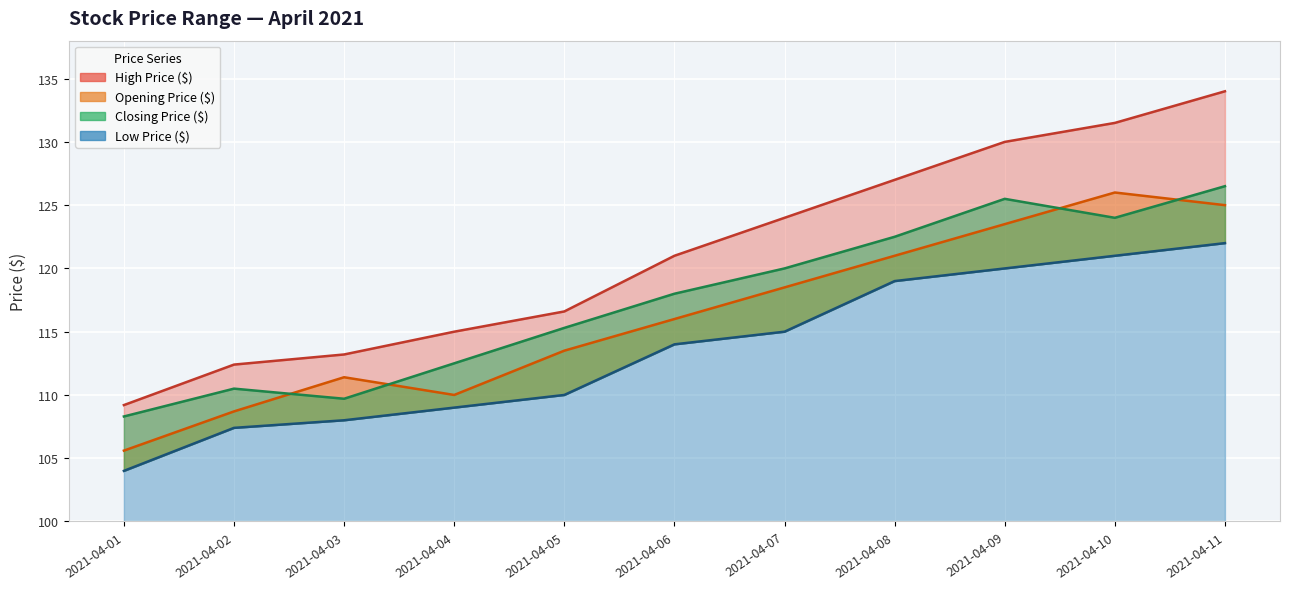

What are all the series names shown in the legend?

Opening Price ($), Closing Price ($), High Price ($), Low Price ($)